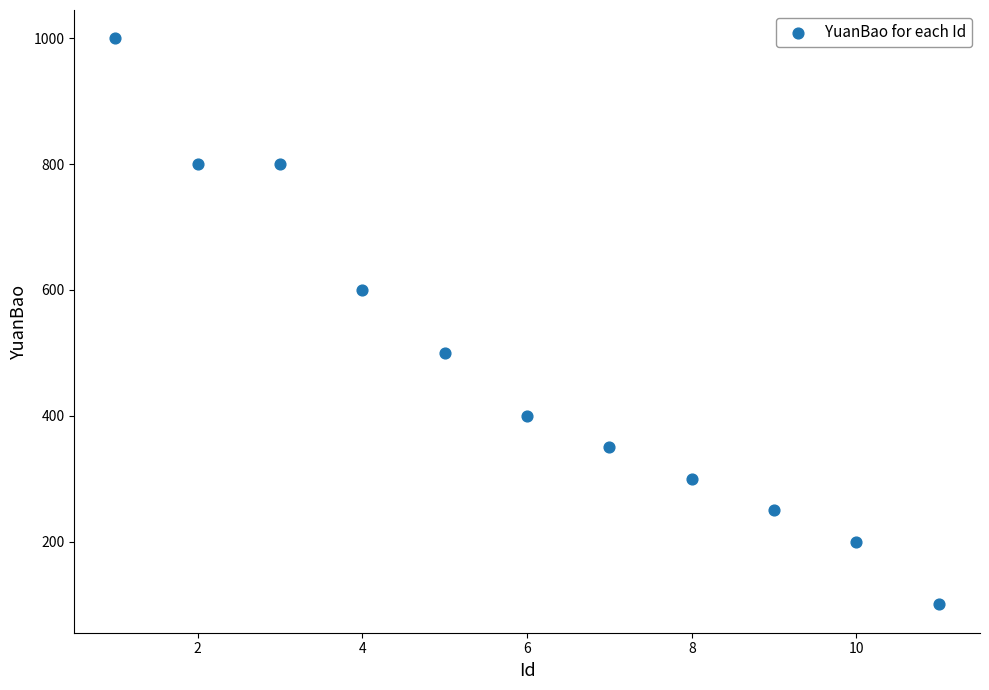

What is the average Y value?

482